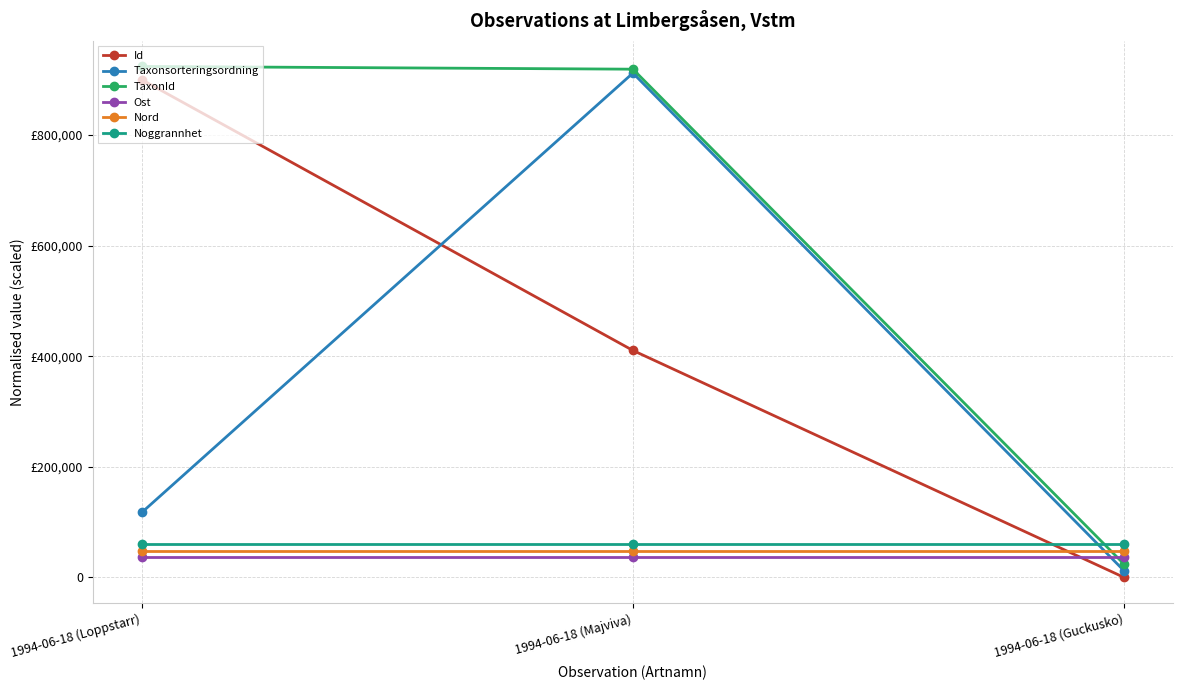

Does the chart have visible grid lines?

Yes